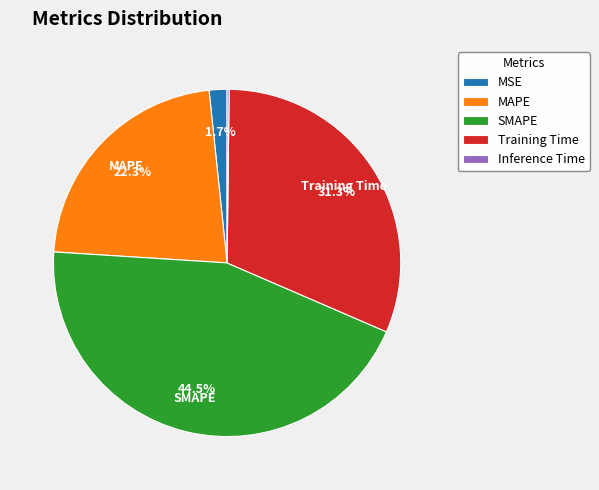

Which slice is the largest?

SMAPE